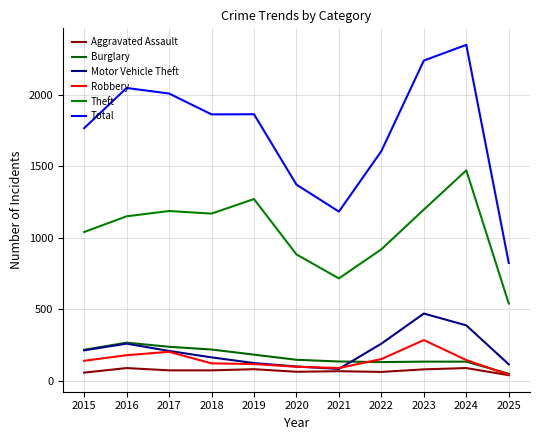

What is the average value of the Motor Vehicle Theft series?

216